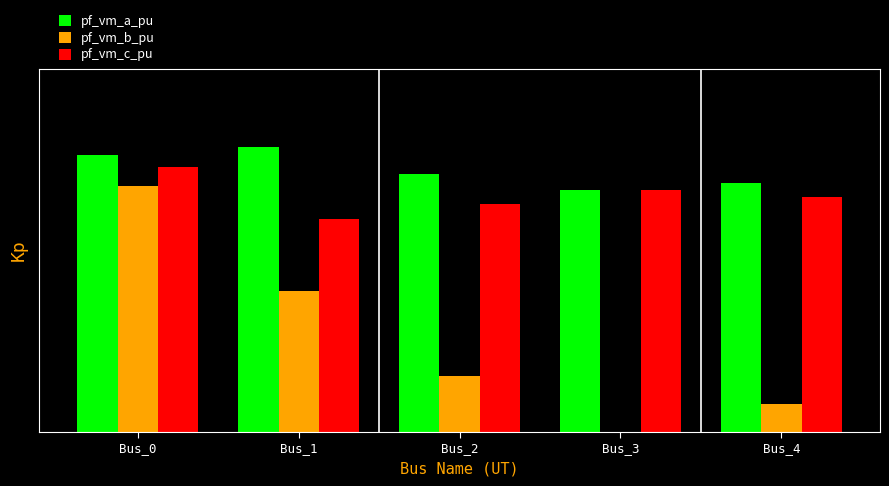

Are the bars grouped side by side (vs. stacked)?

Yes